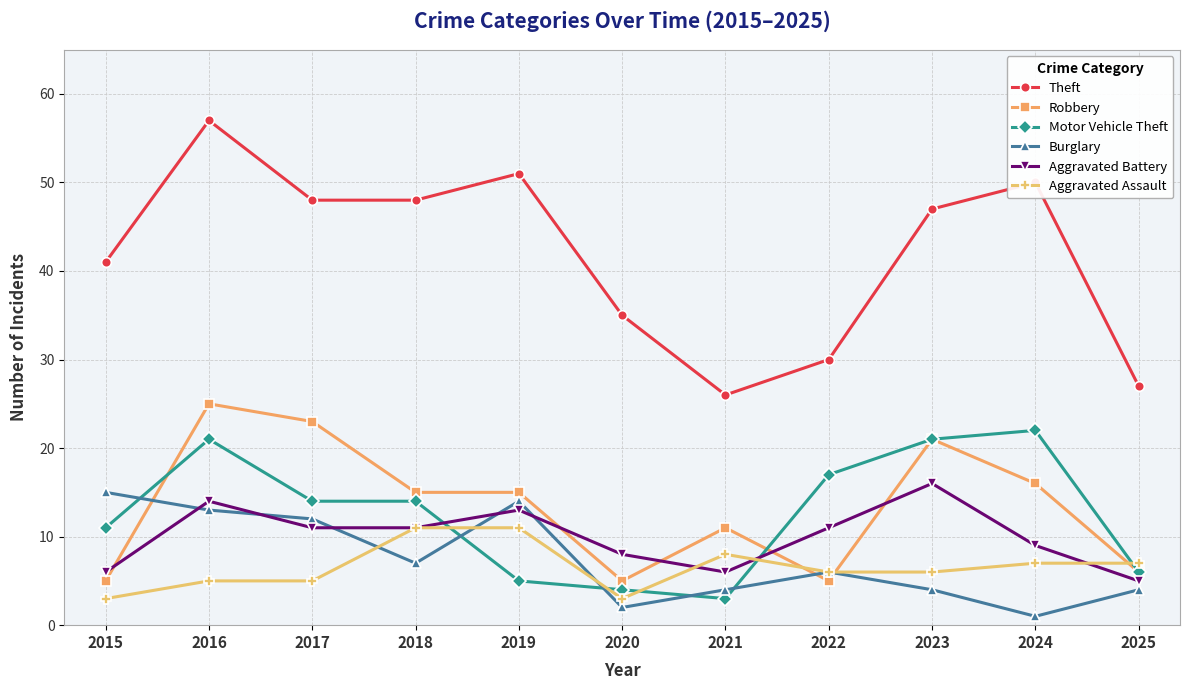

Which series ends up on top after the final intersection of Aggravated Battery and Burglary?

Aggravated Battery